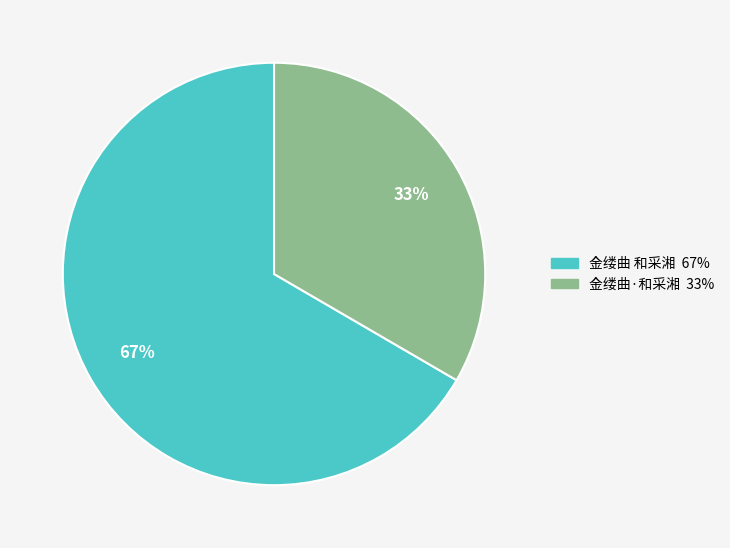

Rank the categories by value from lowest to highest.

金缕曲·和采湘, 金缕曲 和采湘